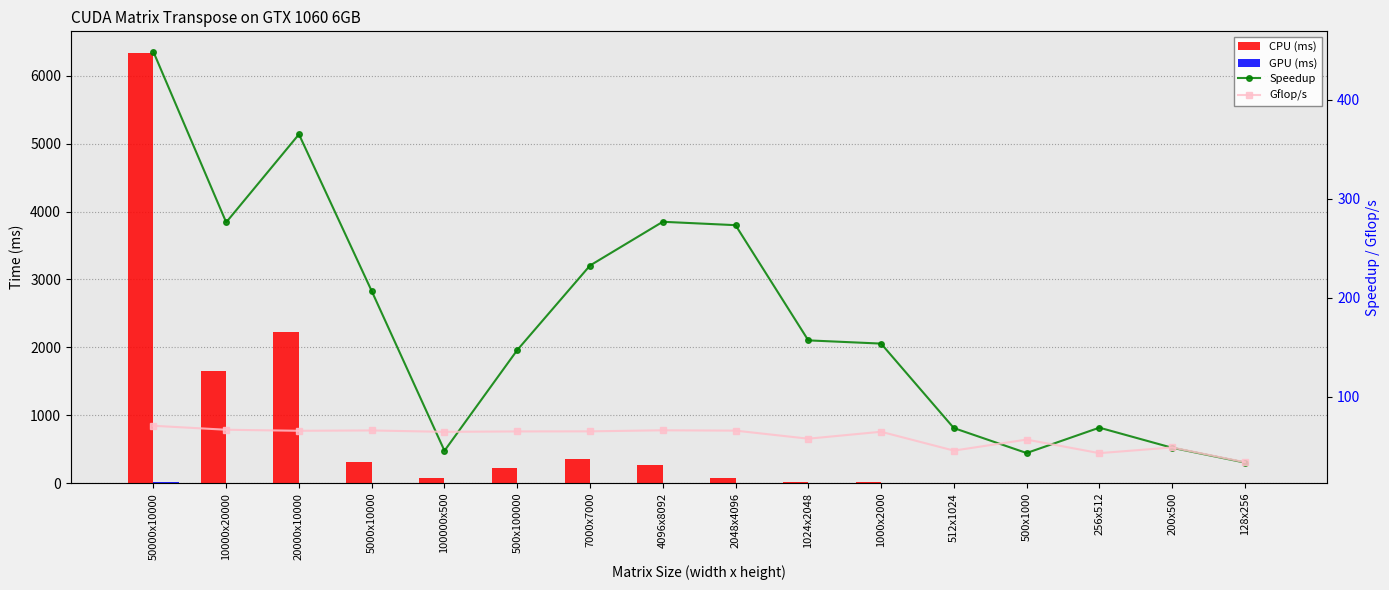

Which series has the widest spread of values?

CPU (ms)